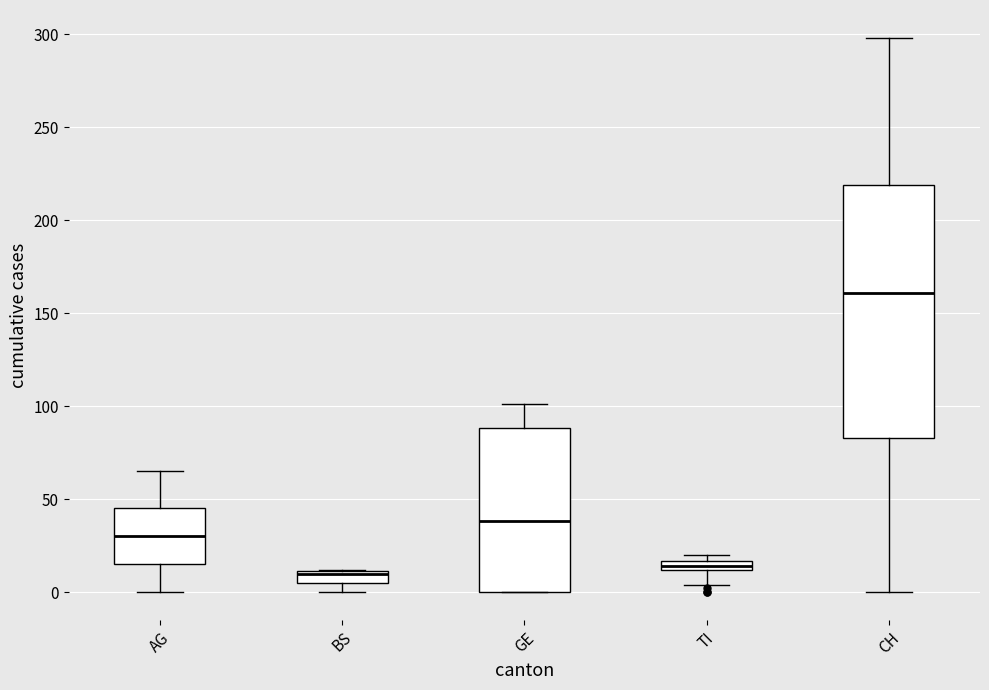

Comparing the boxes themselves (not the whiskers), which one is the tallest?

CH